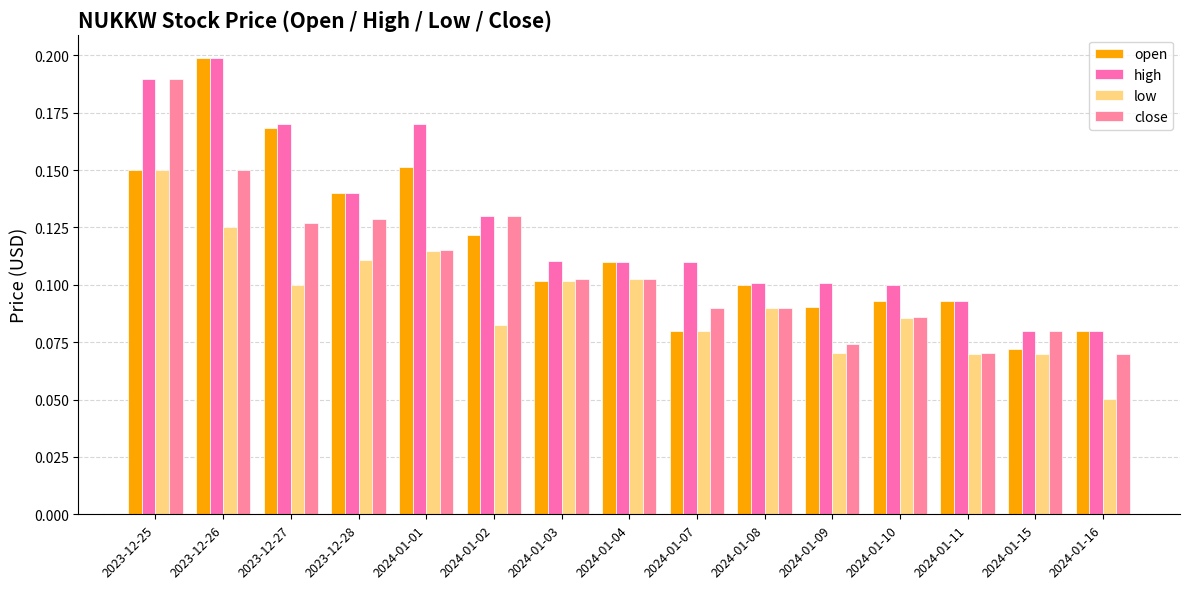

What is the label of the 2nd bar from the right?

2024-01-15